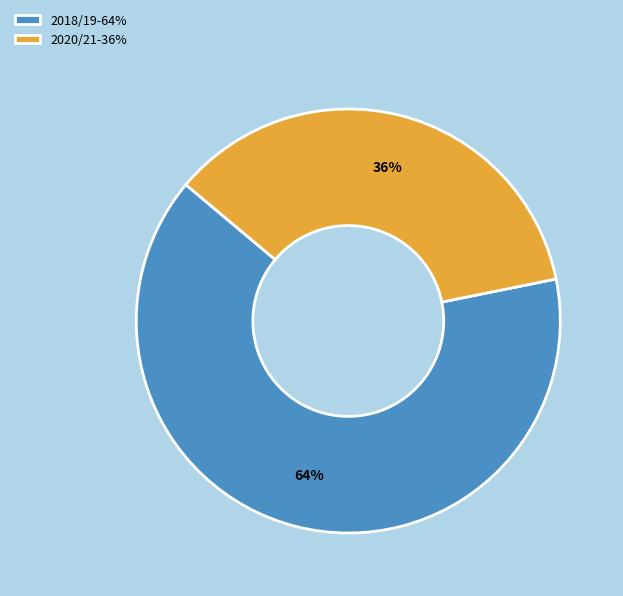

Is there a majority slice in this chart?

Yes